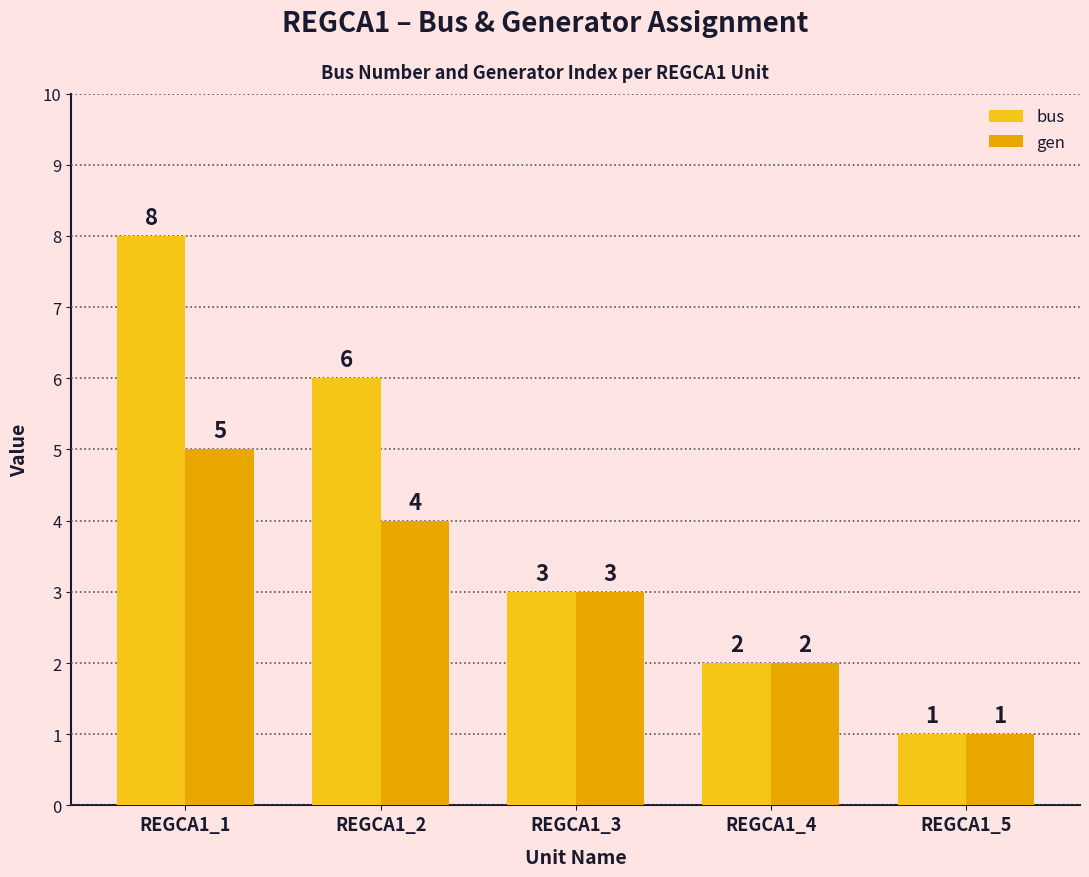

Count the gen values in the range 2 to 4.

3